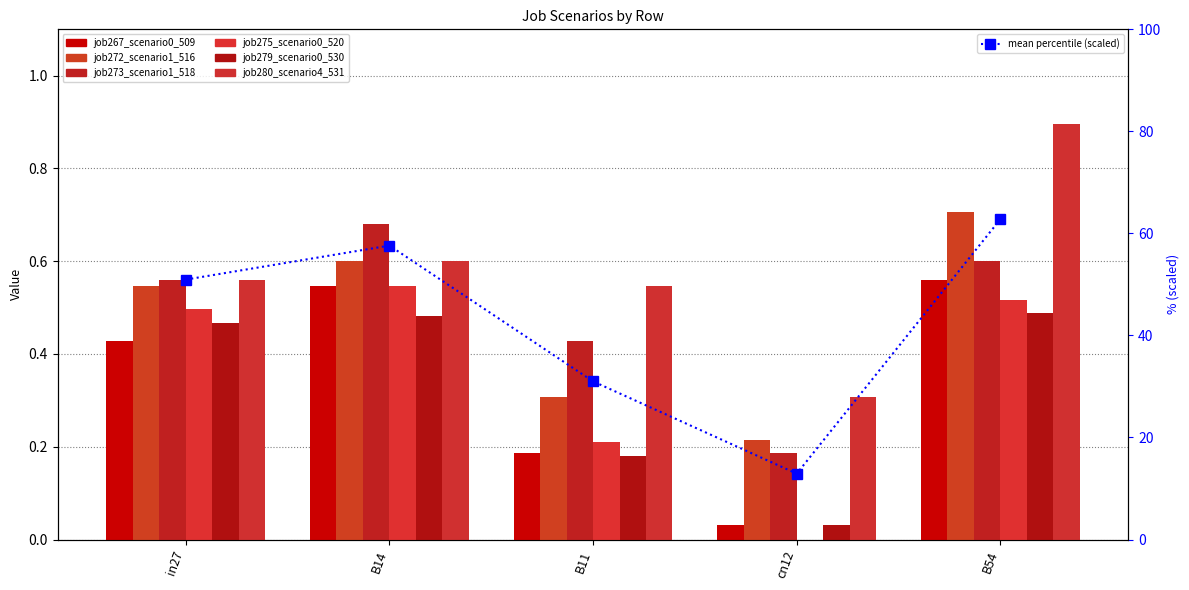

What is the difference between the maximum and second lowest values in the job272_scenario1_516 series?

0.4